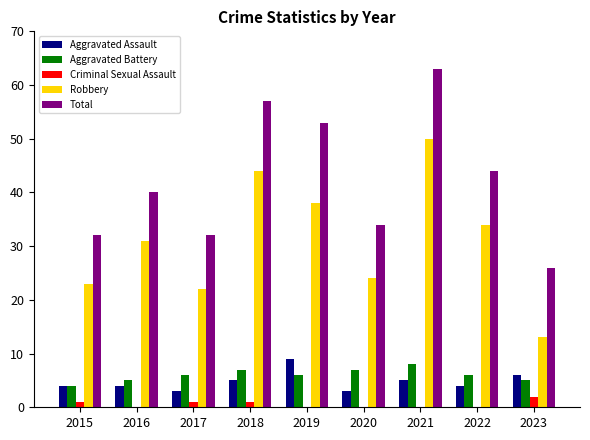

What is the total value across all series at 2017?

64